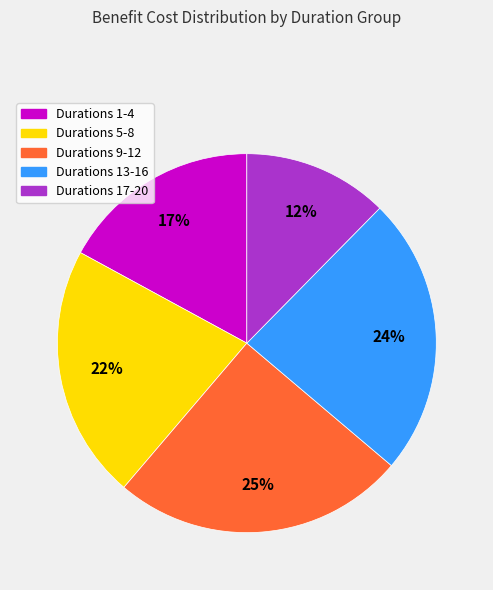

Does any single category account for the majority?

No